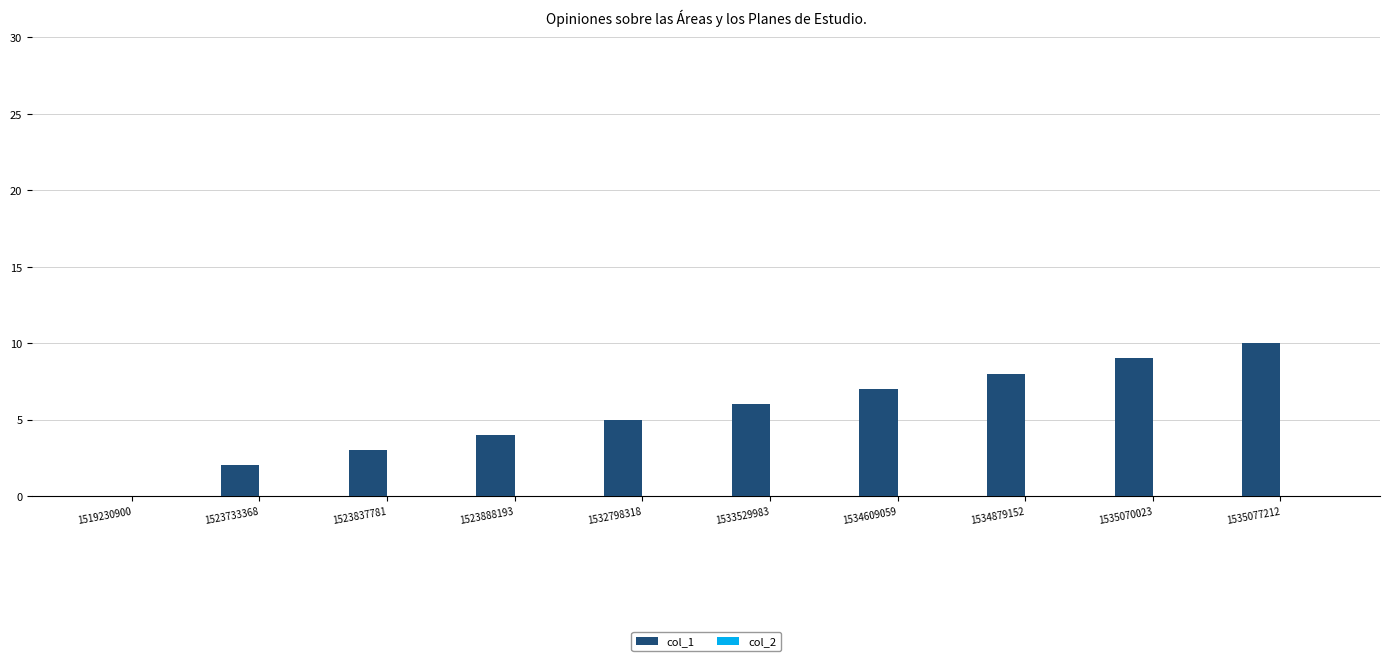

What value does the data have at 1535070023?

9